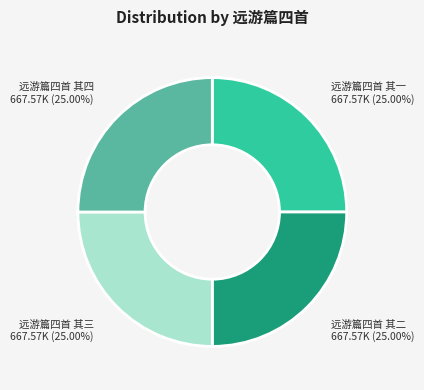

How many slices are in this pie chart?

4